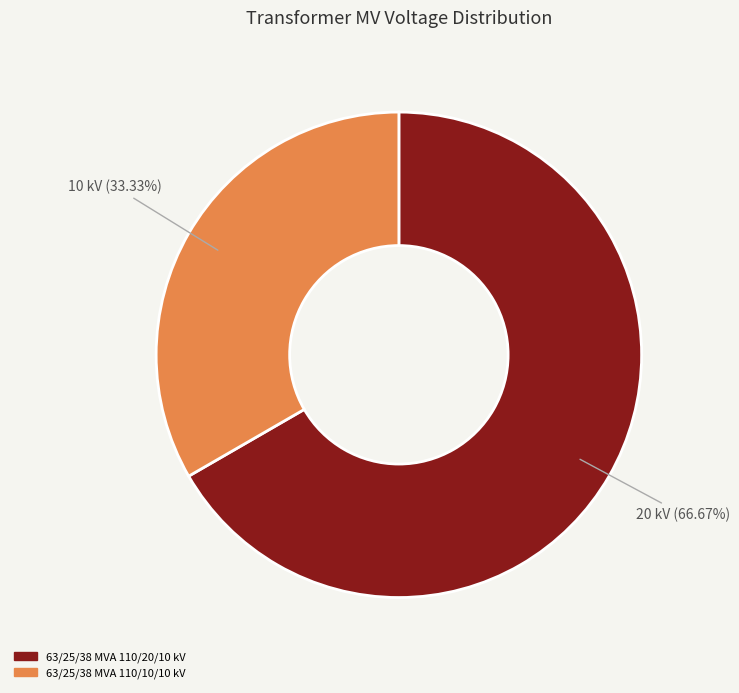

What percentage is the 63/25/38 MVA 110/20/10 kV slice, to the nearest percent?

67%